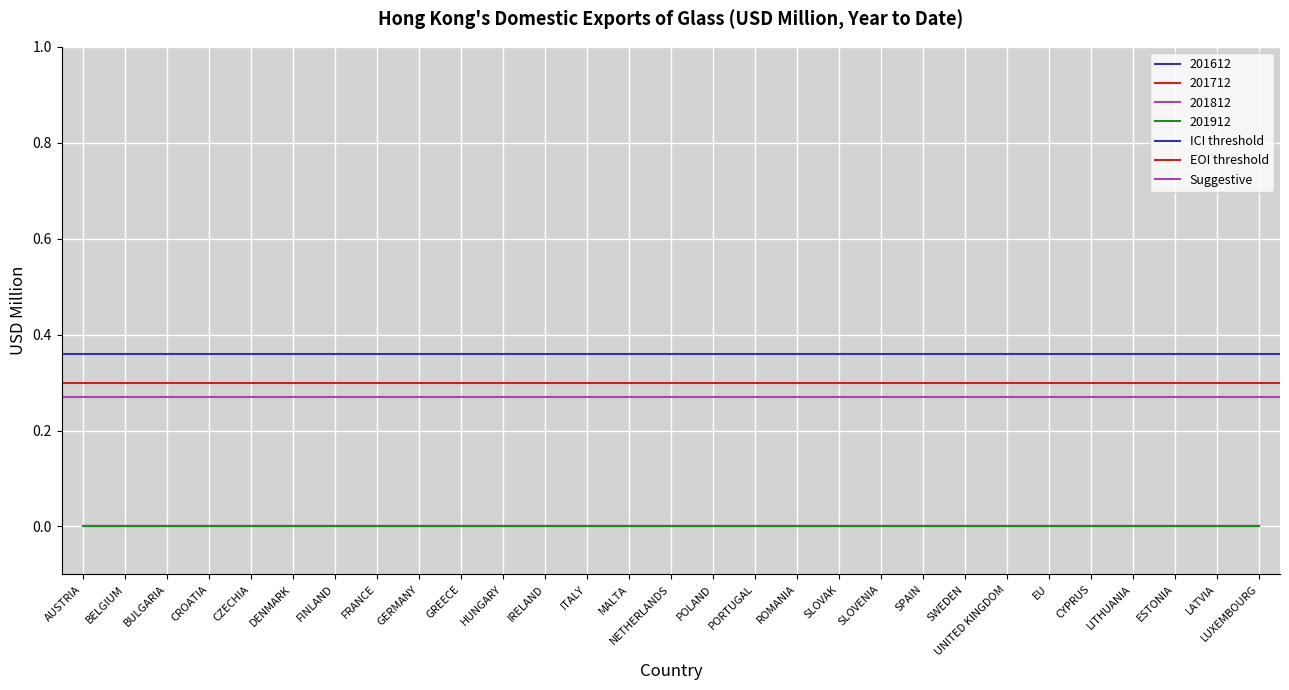

Which series changed the most between AUSTRIA and BELGIUM?

ICI threshold